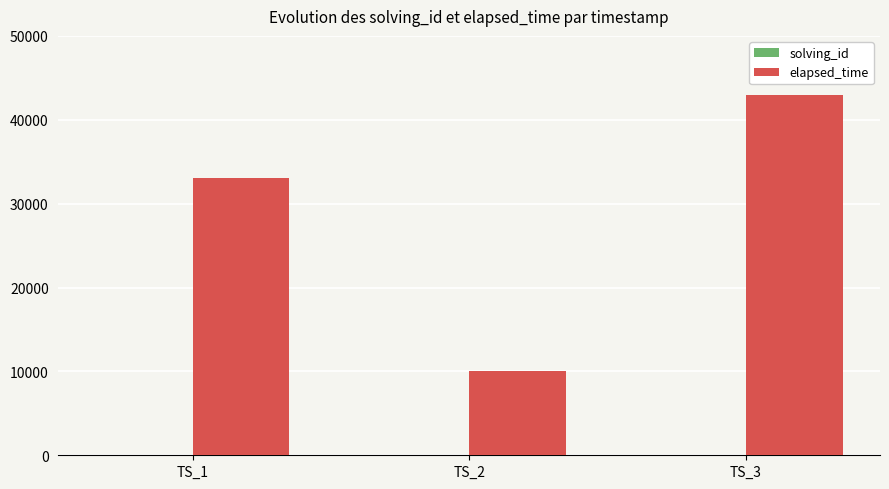

Are the bars horizontal?

No